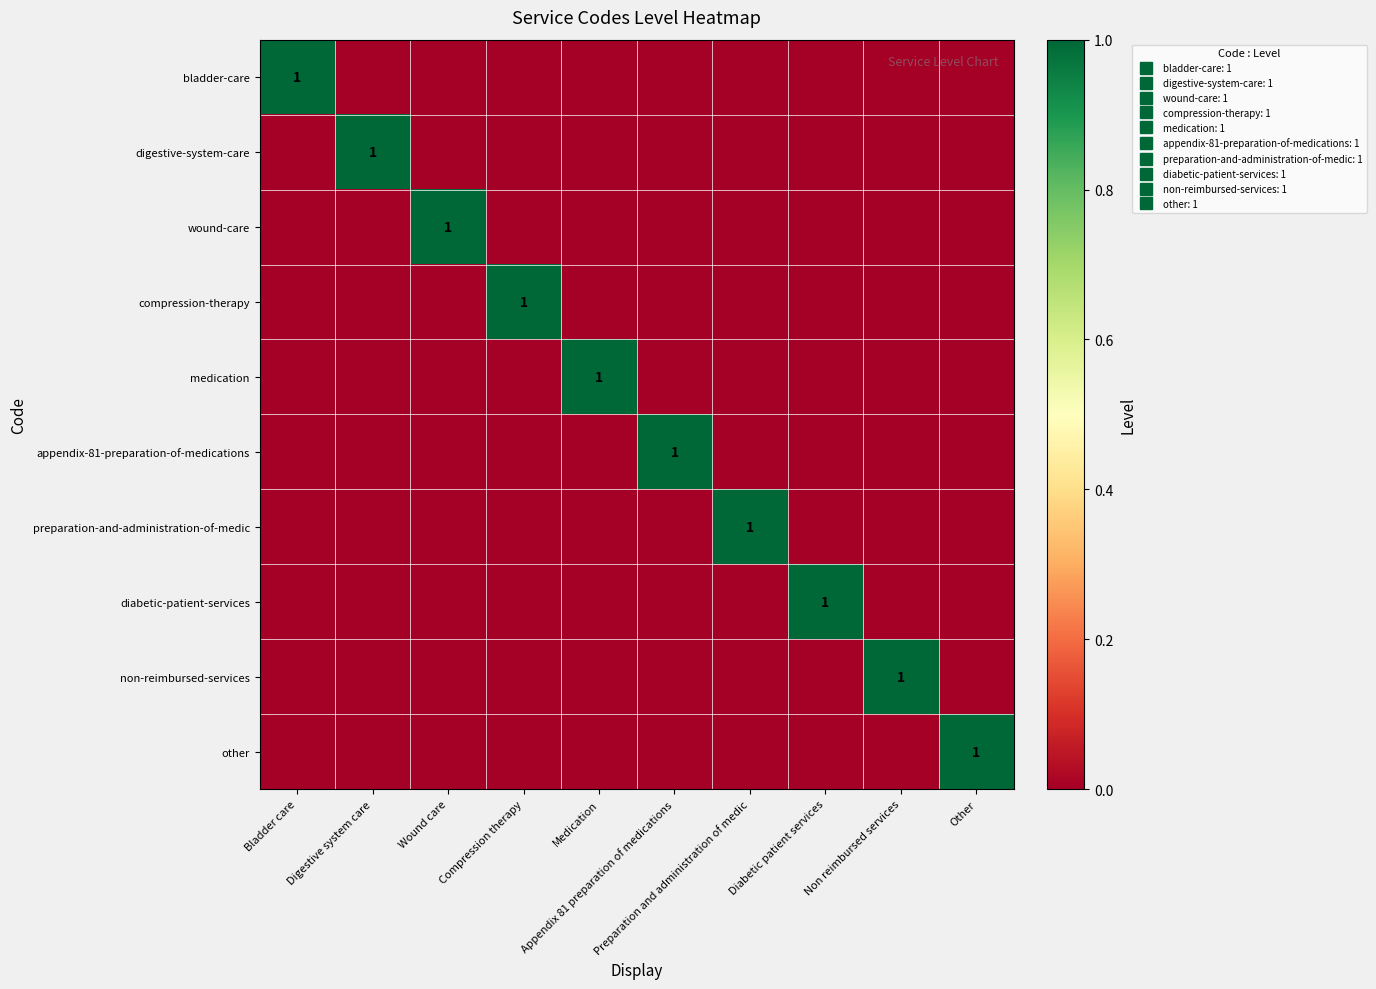

How many categories are shown in the chart?

10